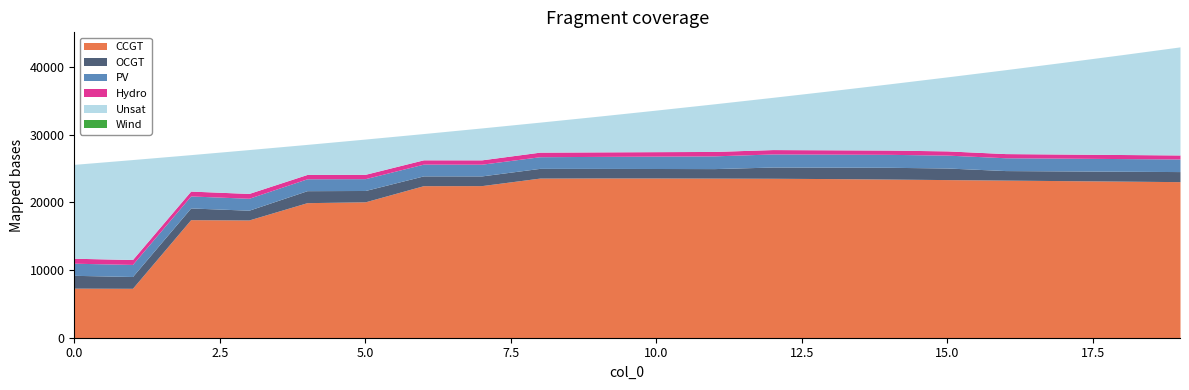

Count the number of data series in this chart.

6